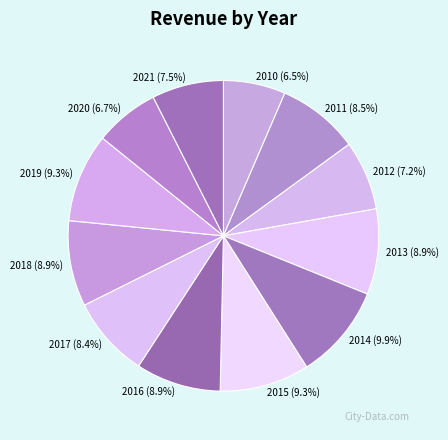

What percentage is the 2013 slice, to the nearest percent?

9%